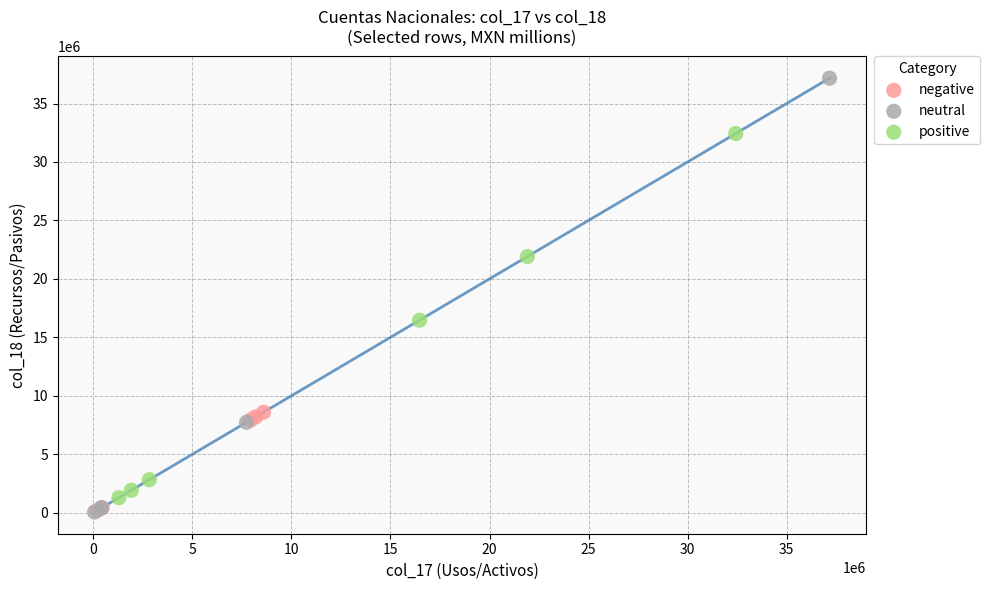

Which series has the widest spread of Y values?

neutral